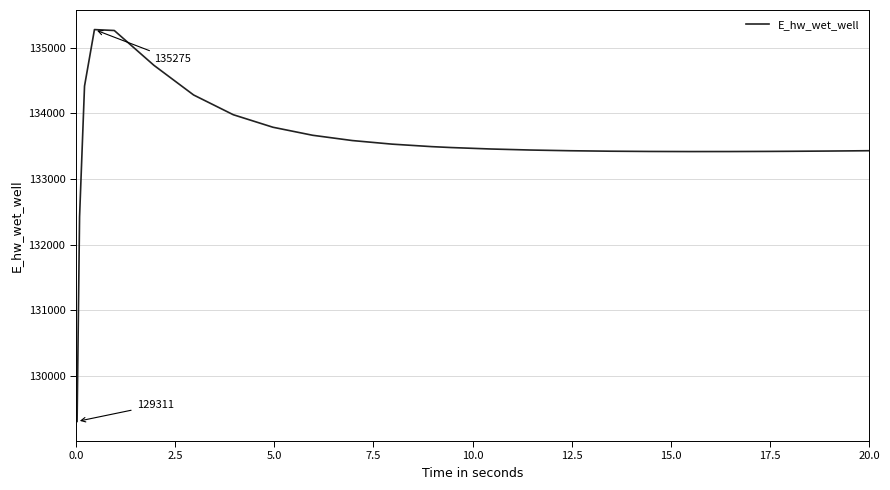

What is the difference between the second highest and minimum values?

5950.1